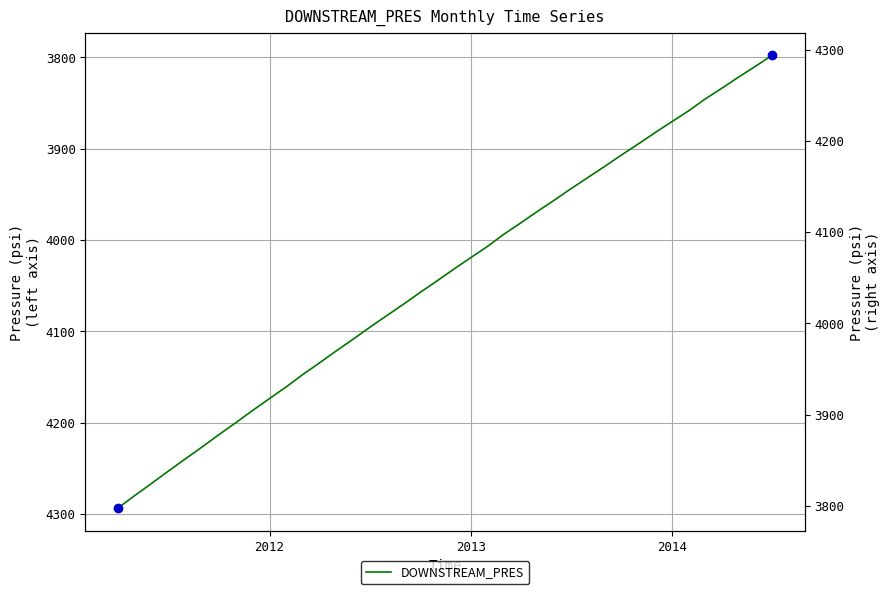

How many distinct data groups are displayed?

1